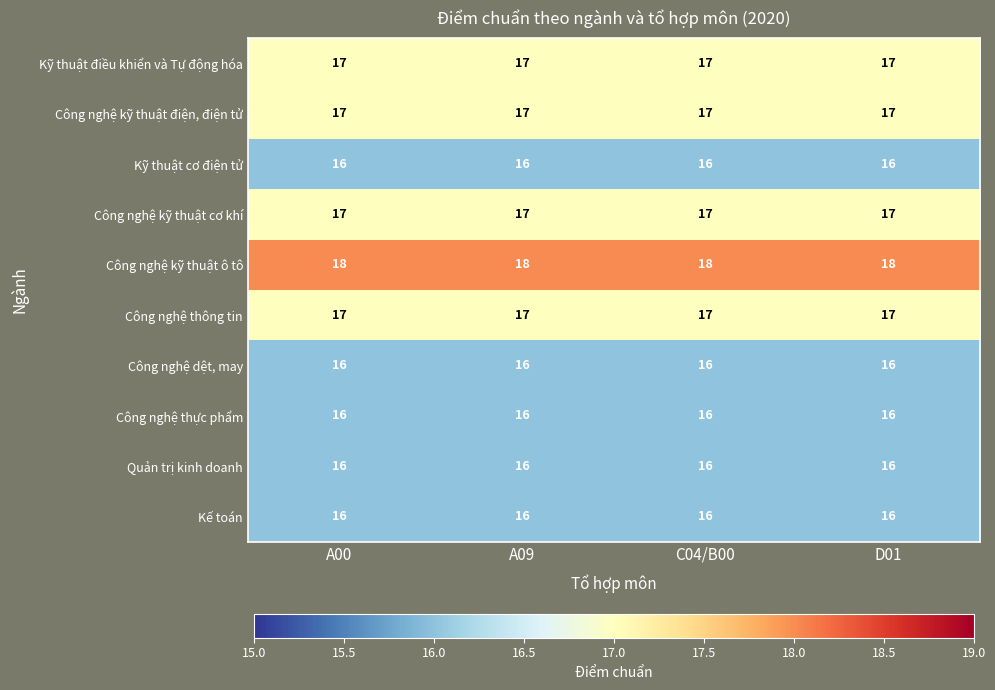

True or false: Công nghệ kỹ thuật cơ khí has a value of 28 at A09.

False